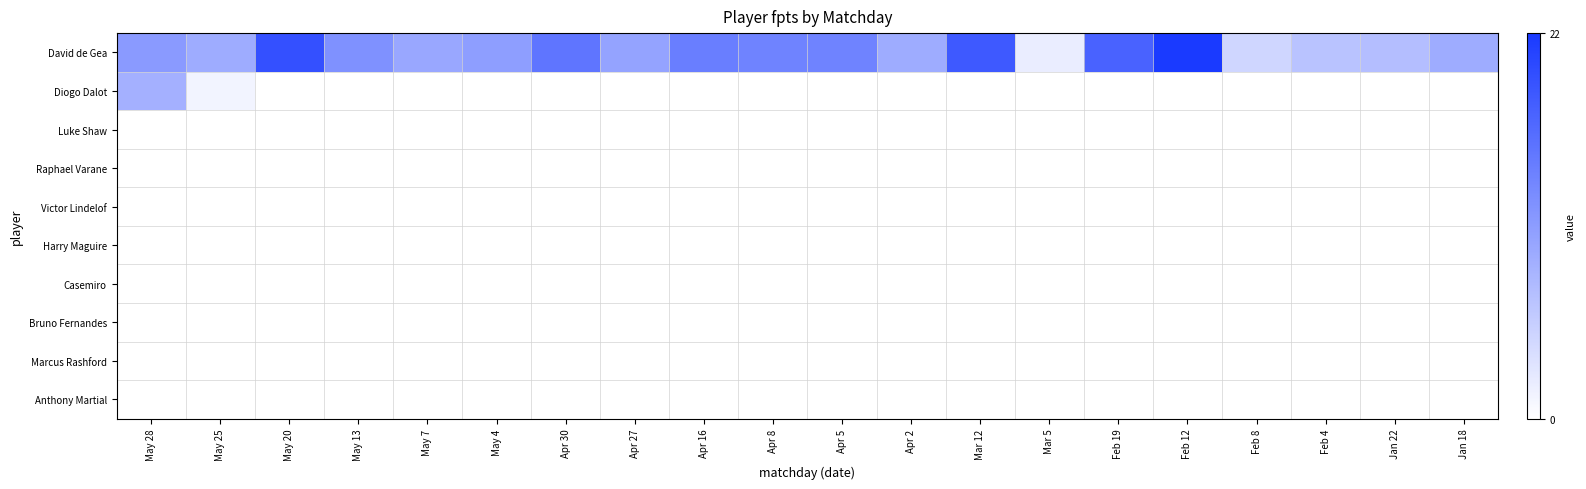

Reading right to left, what are all the values shown in this chart?

David de Gea: Jan 18=9.0	Jan 22=7.0	Feb 4=6.5	Feb 8=4.5	Feb 12=21.5	Feb 19=17.0	Mar 5=2.0	Mar 12=18.0	Apr 2=9.0	Apr 5=13.5	Apr 8=13.5	Apr 16=14.0	Apr 27=10.0	Apr 30=15.0	May 4=10.5	May 7=9.5	May 13=12.0	May 20=19.0	May 25=9.0	May 28=11.0
Diogo Dalot: Jan 18=0.0	Jan 22=0.0	Feb 4=0.0	Feb 8=0.0	Feb 12=0.0	Feb 19=0.0	Mar 5=0.0	Mar 12=0.0	Apr 2=0.0	Apr 5=0.0	Apr 8=0.0	Apr 16=0.0	Apr 27=0.0	Apr 30=0.0	May 4=0.0	May 7=0.0	May 13=0.0	May 20=0.0	May 25=1.2	May 28=8.6
Luke Shaw: Jan 18=0.0	Jan 22=0.0	Feb 4=0.0	Feb 8=0.0	Feb 12=0.0	Feb 19=0.0	Mar 5=0.0	Mar 12=0.0	Apr 2=0.0	Apr 5=0.0	Apr 8=0.0	Apr 16=0.0	Apr 27=0.0	Apr 30=0.0	May 4=0.0	May 7=0.0	May 13=0.0	May 20=0.0	May 25=0.0	May 28=0.0
Raphael Varane: Jan 18=0.0	Jan 22=0.0	Feb 4=0.0	Feb 8=0.0	Feb 12=0.0	Feb 19=0.0	Mar 5=0.0	Mar 12=0.0	Apr 2=0.0	Apr 5=0.0	Apr 8=0.0	Apr 16=0.0	Apr 27=0.0	Apr 30=0.0	May 4=0.0	May 7=0.0	May 13=0.0	May 20=0.0	May 25=0.0	May 28=0.0
Victor Lindelof: Jan 18=0.0	Jan 22=0.0	Feb 4=0.0	Feb 8=0.0	Feb 12=0.0	Feb 19=0.0	Mar 5=0.0	Mar 12=0.0	Apr 2=0.0	Apr 5=0.0	Apr 8=0.0	Apr 16=0.0	Apr 27=0.0	Apr 30=0.0	May 4=0.0	May 7=0.0	May 13=0.0	May 20=0.0	May 25=0.0	May 28=0.0
Harry Maguire: Jan 18=0.0	Jan 22=0.0	Feb 4=0.0	Feb 8=0.0	Feb 12=0.0	Feb 19=0.0	Mar 5=0.0	Mar 12=0.0	Apr 2=0.0	Apr 5=0.0	Apr 8=0.0	Apr 16=0.0	Apr 27=0.0	Apr 30=0.0	May 4=0.0	May 7=0.0	May 13=0.0	May 20=0.0	May 25=0.0	May 28=0.0
Casemiro: Jan 18=0.0	Jan 22=0.0	Feb 4=0.0	Feb 8=0.0	Feb 12=0.0	Feb 19=0.0	Mar 5=0.0	Mar 12=0.0	Apr 2=0.0	Apr 5=0.0	Apr 8=0.0	Apr 16=0.0	Apr 27=0.0	Apr 30=0.0	May 4=0.0	May 7=0.0	May 13=0.0	May 20=0.0	May 25=0.0	May 28=0.0
Bruno Fernandes: Jan 18=0.0	Jan 22=0.0	Feb 4=0.0	Feb 8=0.0	Feb 12=0.0	Feb 19=0.0	Mar 5=0.0	Mar 12=0.0	Apr 2=0.0	Apr 5=0.0	Apr 8=0.0	Apr 16=0.0	Apr 27=0.0	Apr 30=0.0	May 4=0.0	May 7=0.0	May 13=0.0	May 20=0.0	May 25=0.0	May 28=0.0
Marcus Rashford: Jan 18=0.0	Jan 22=0.0	Feb 4=0.0	Feb 8=0.0	Feb 12=0.0	Feb 19=0.0	Mar 5=0.0	Mar 12=0.0	Apr 2=0.0	Apr 5=0.0	Apr 8=0.0	Apr 16=0.0	Apr 27=0.0	Apr 30=0.0	May 4=0.0	May 7=0.0	May 13=0.0	May 20=0.0	May 25=0.0	May 28=0.0
Anthony Martial: Jan 18=0.0	Jan 22=0.0	Feb 4=0.0	Feb 8=0.0	Feb 12=0.0	Feb 19=0.0	Mar 5=0.0	Mar 12=0.0	Apr 2=0.0	Apr 5=0.0	Apr 8=0.0	Apr 16=0.0	Apr 27=0.0	Apr 30=0.0	May 4=0.0	May 7=0.0	May 13=0.0	May 20=0.0	May 25=0.0	May 28=0.0